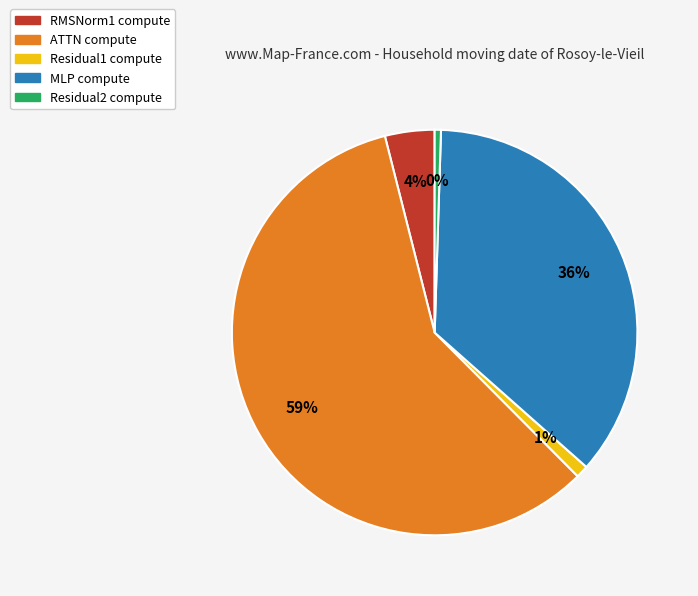

Does Residual1 account for over 50% of the chart?

No